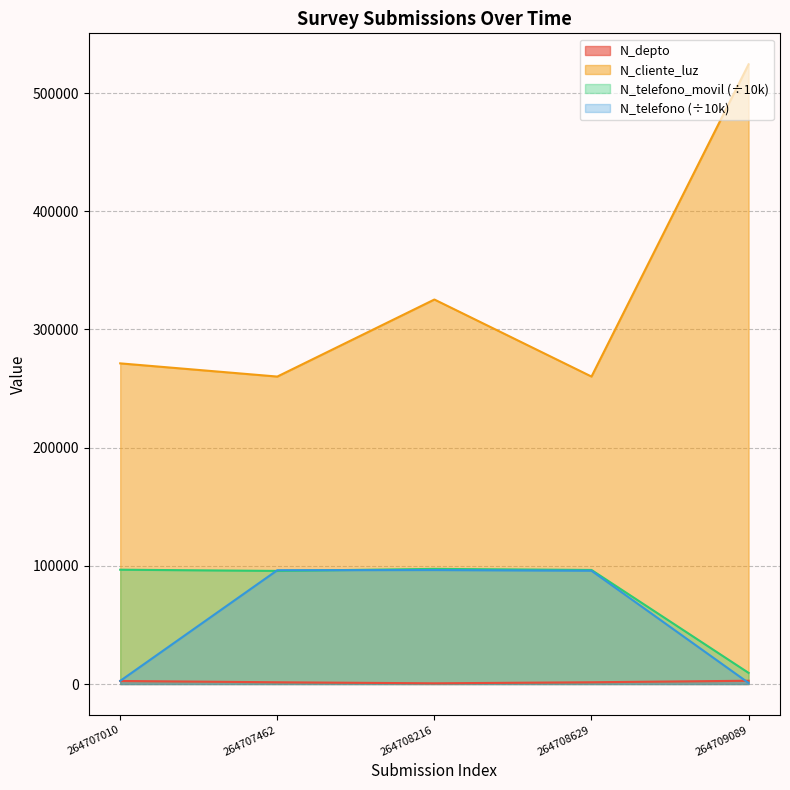

How many interior local peaks does the N_telefono series have?

1